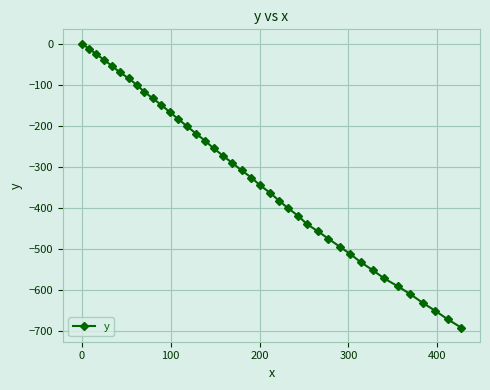

What is the smallest value displayed?

-692.0